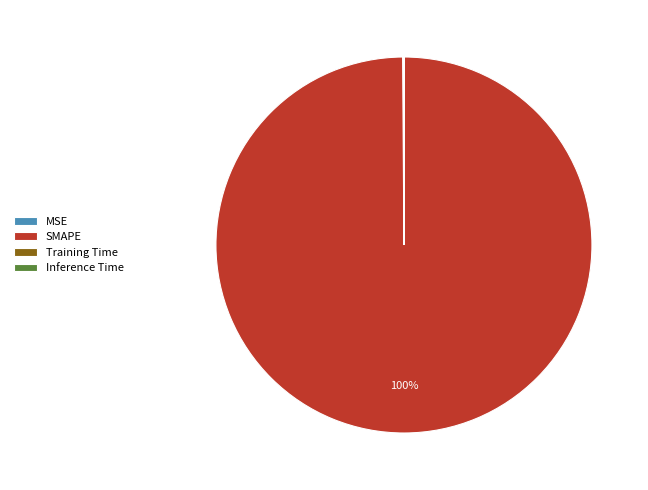

Is there a majority slice in this chart?

Yes